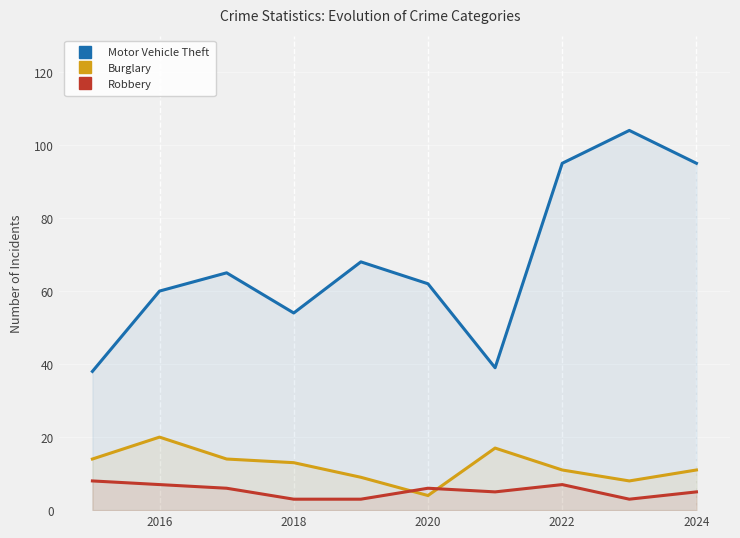

The Motor Vehicle Theft series shows 54 at 2018. True or false?

True